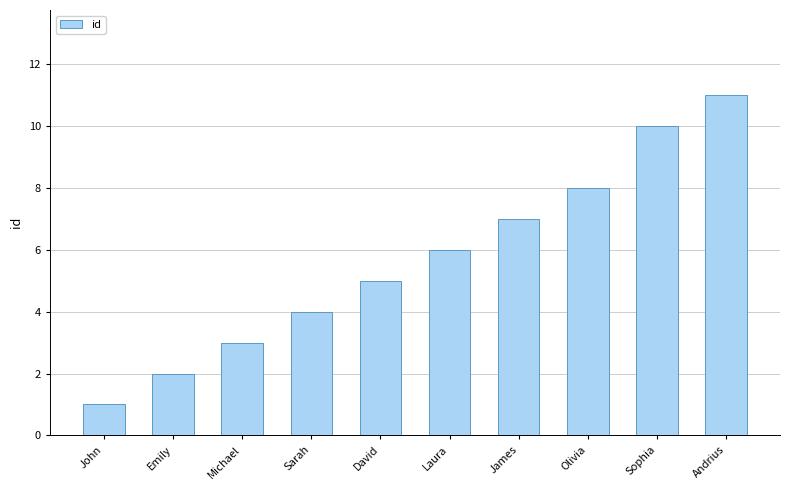

Rank the categories by value from highest to lowest.

Andrius, Sophia, Olivia, James, Laura, David, Sarah, Michael, Emily, John